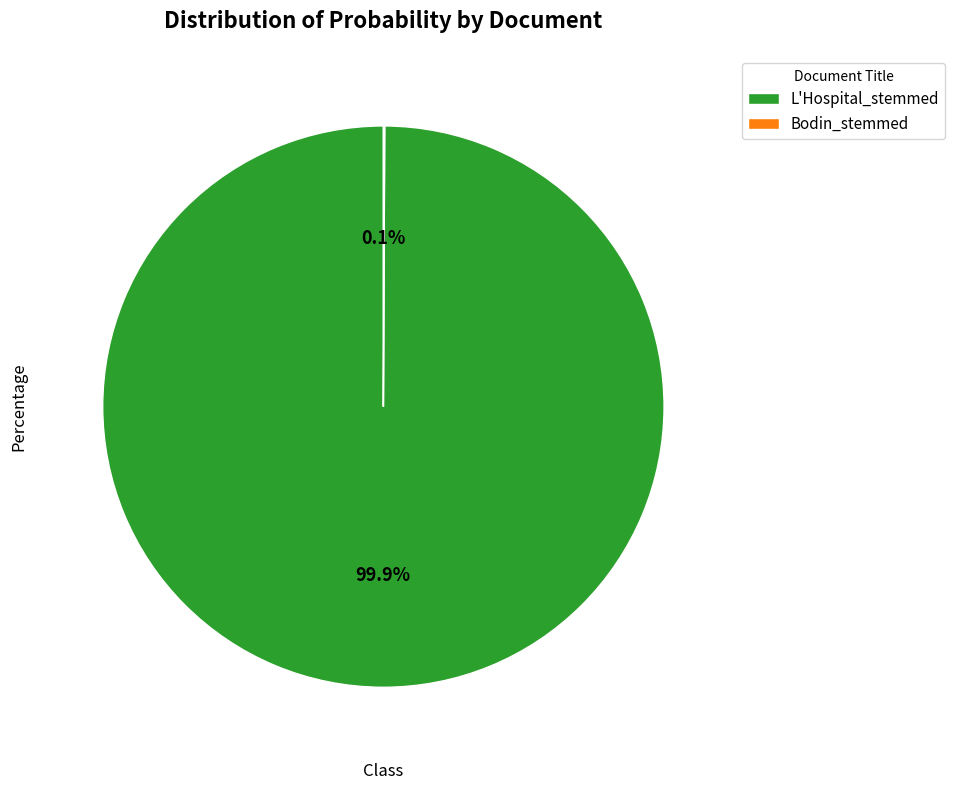

What portion of the pie excludes L'Hospital_stemmed?

0.1%